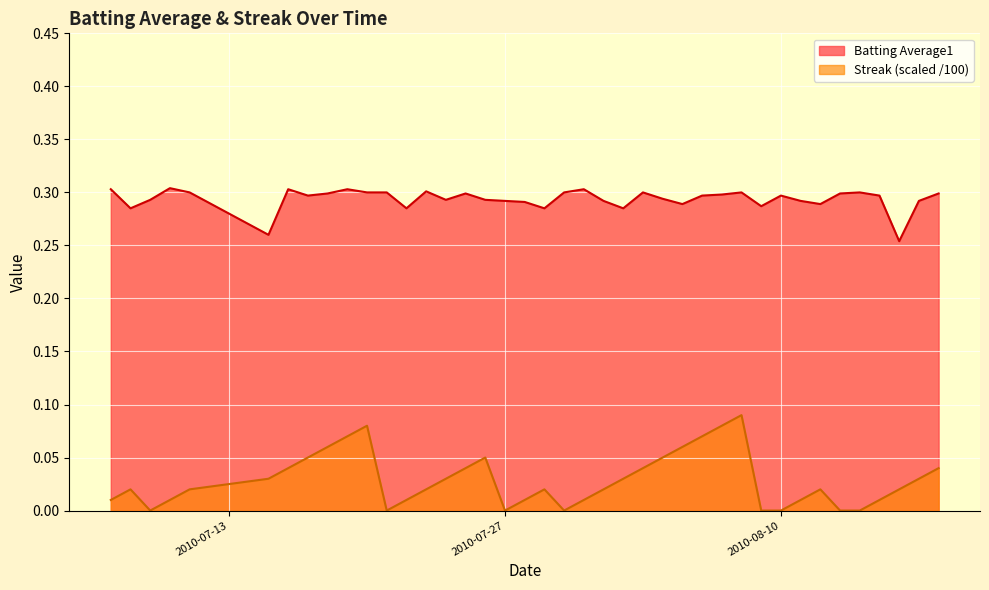

At which label does Streak reach its minimum?

2010-07-09